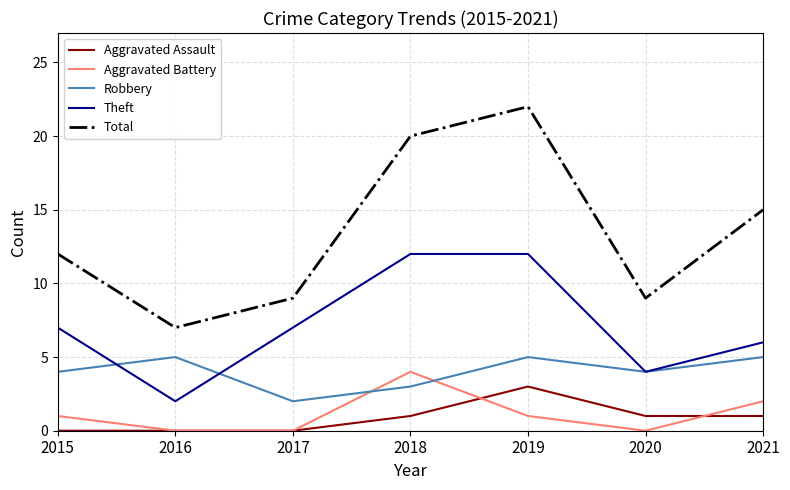

True or false: Aggravated Assault and Theft cross at least once.

False